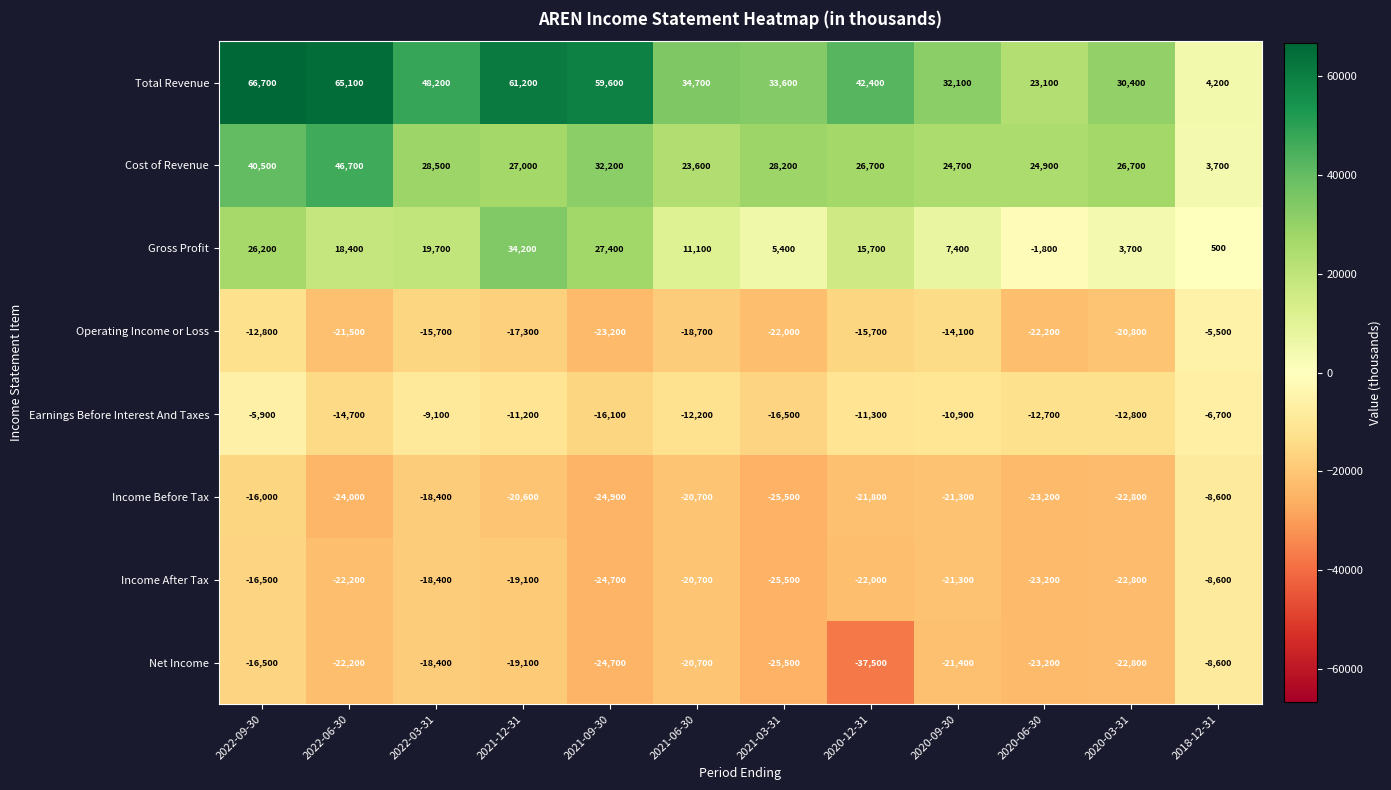

The Income After Tax series shows -25500 at 2021-03-31. True or false?

True